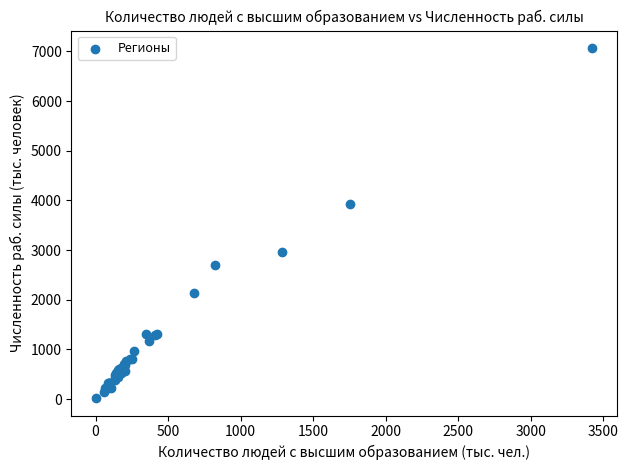

What Y value in the scatter plot is closest to 3545?

3938